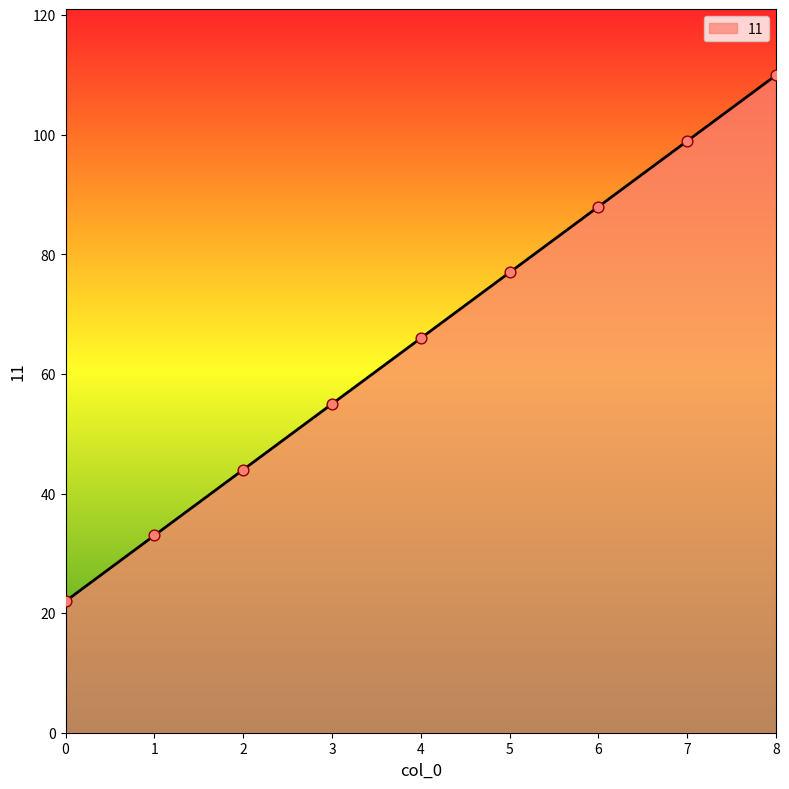

Between 7 and 2, which is larger?

7